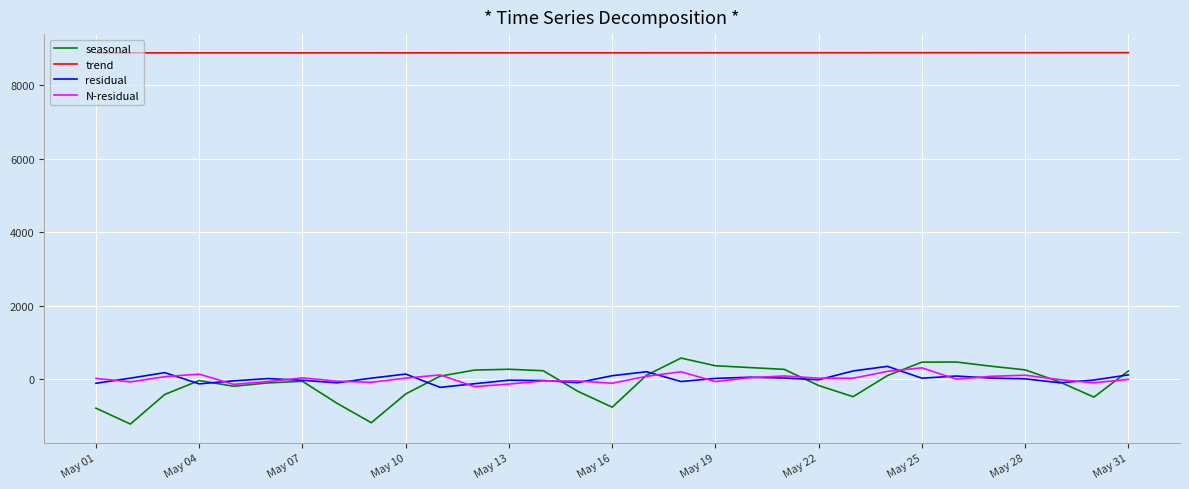

What is the difference between the maximum and minimum values in the residual series?

570.6